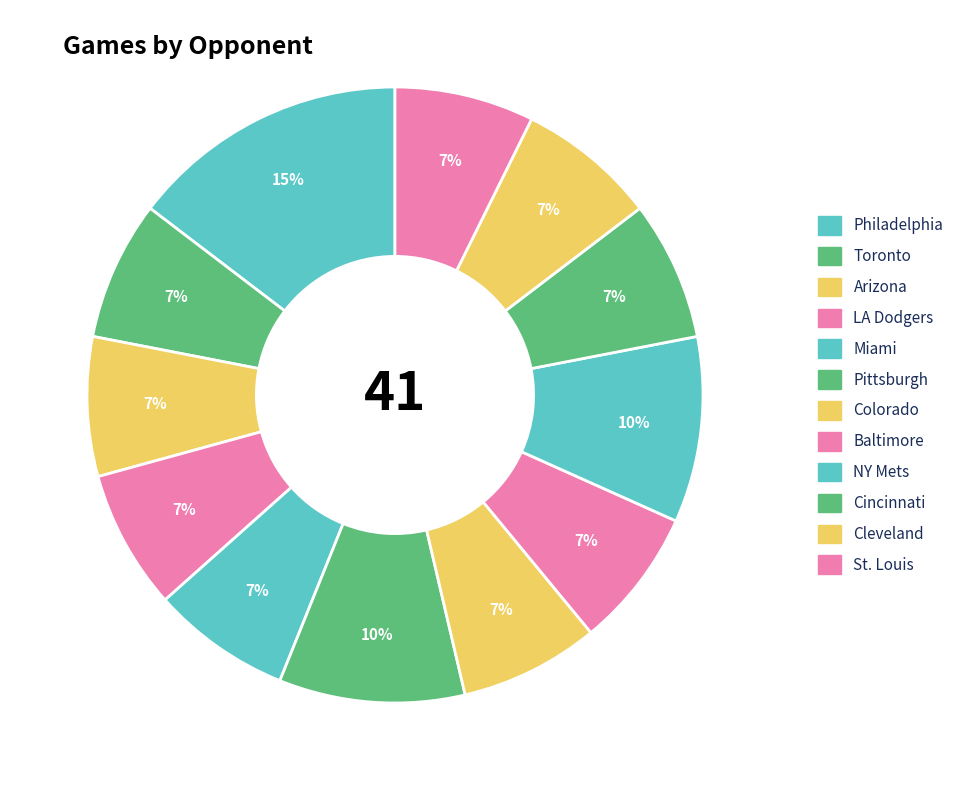

How many segments does this pie chart have?

12